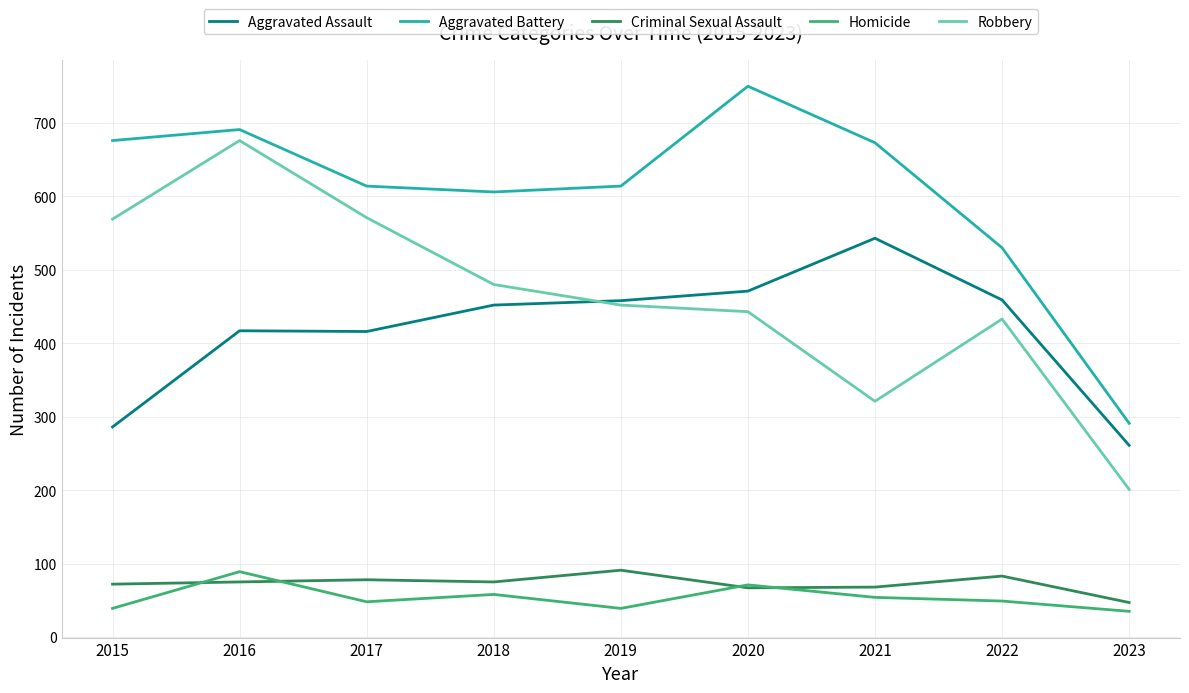

Which series changed the most between 2016 and 2018?

Robbery